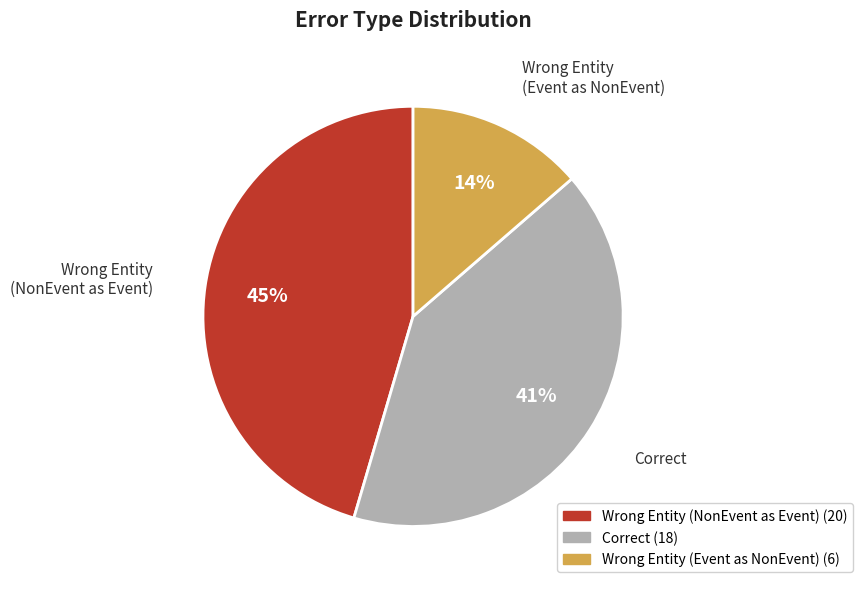

To the nearest percent, what is the average slice percentage?

33%